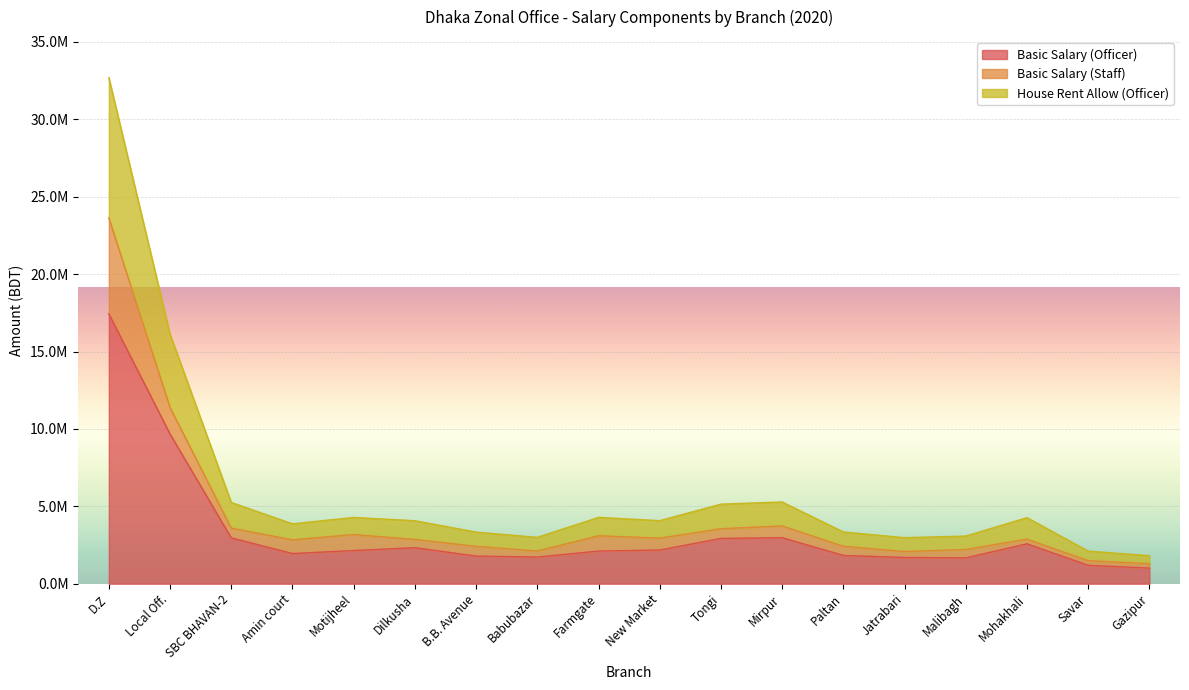

What are all the series names shown in the legend?

Basic Salary (Officer), Basic Salary (Staff), House Rent Allow (Officer)